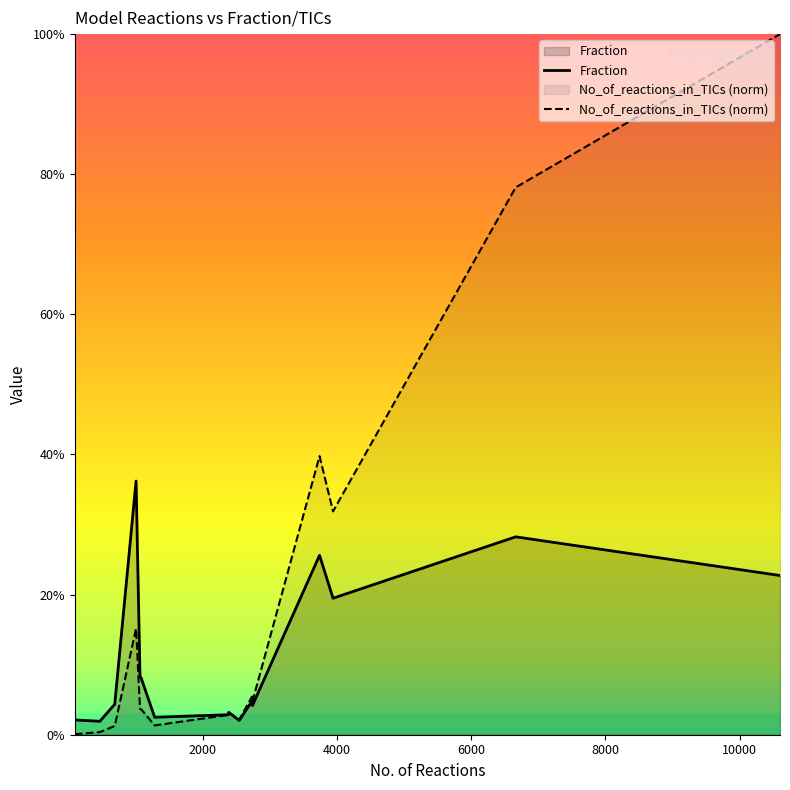

The Fraction series shows 0.0 at 12. True or false?

False